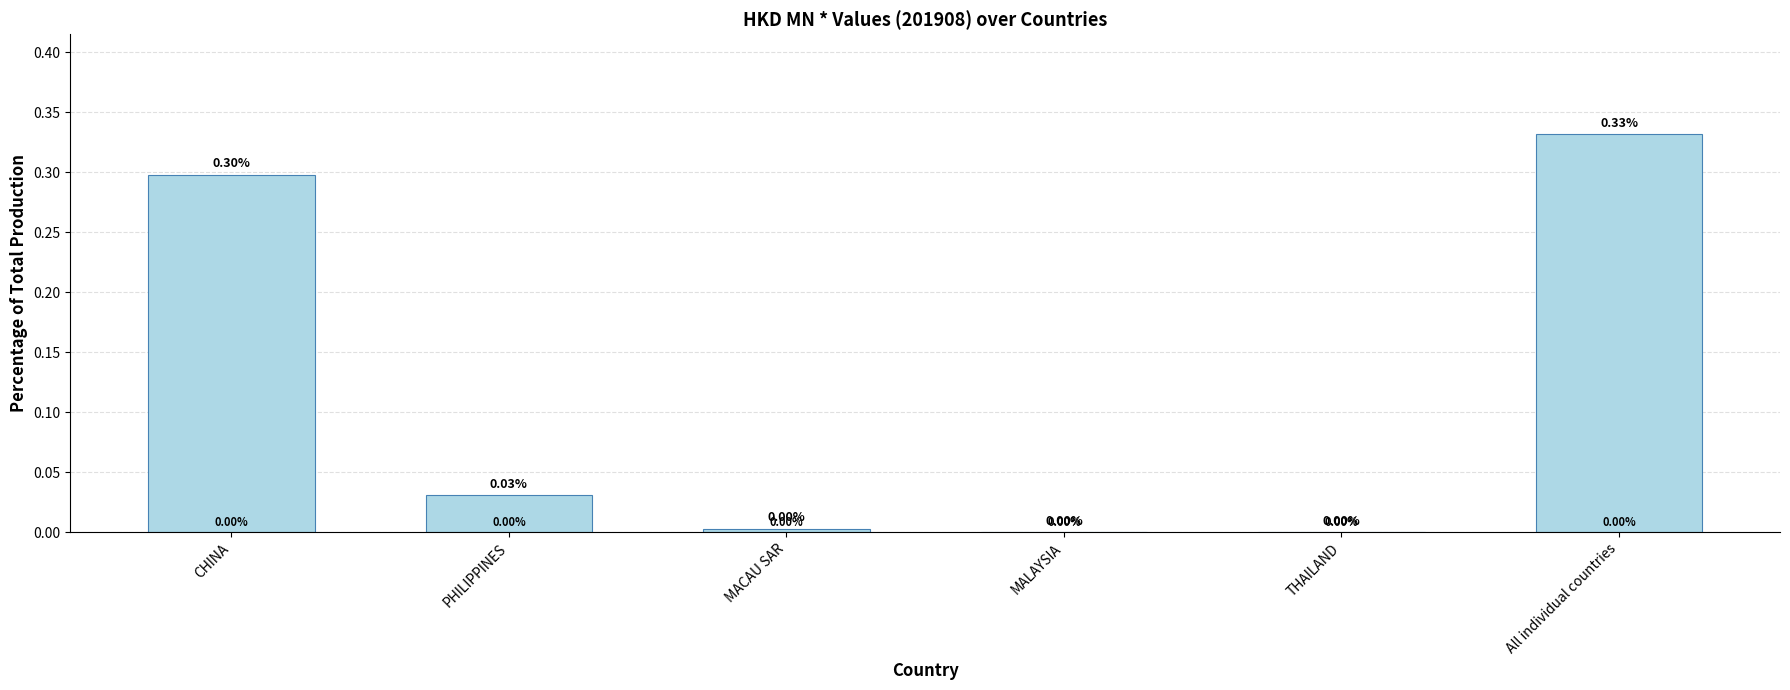

At which category does the chart reach its peak across all series?

All individual countries